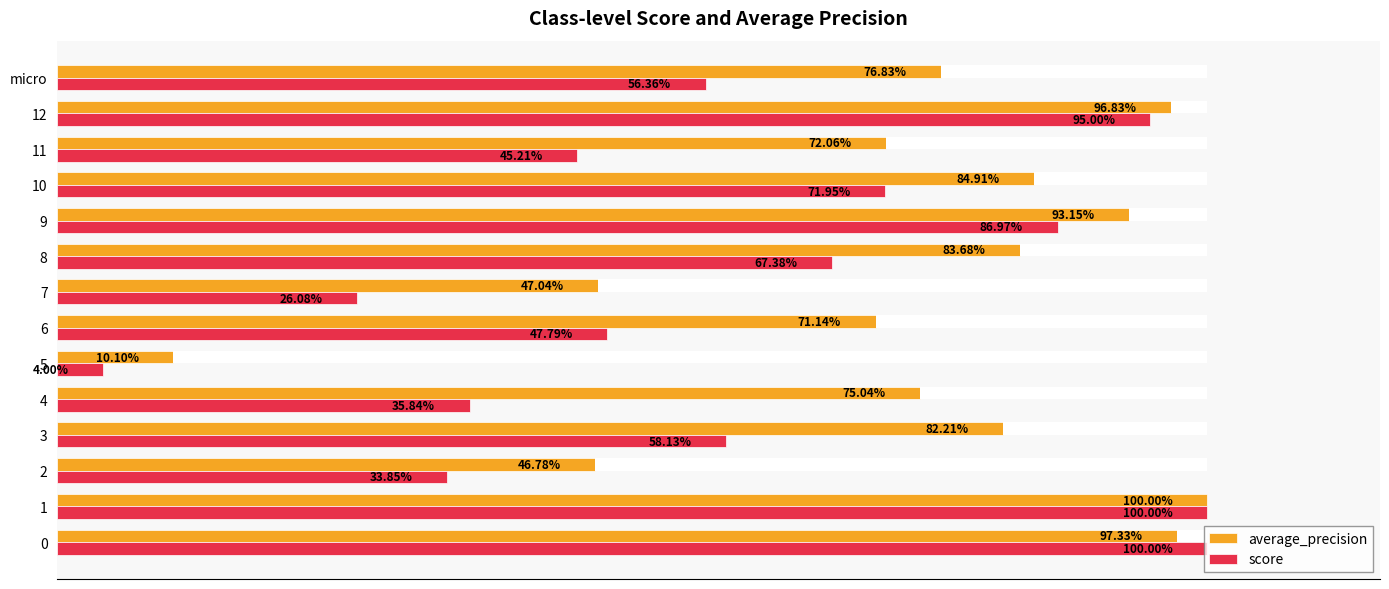

Which series has the largest total across all categories?

average_precision